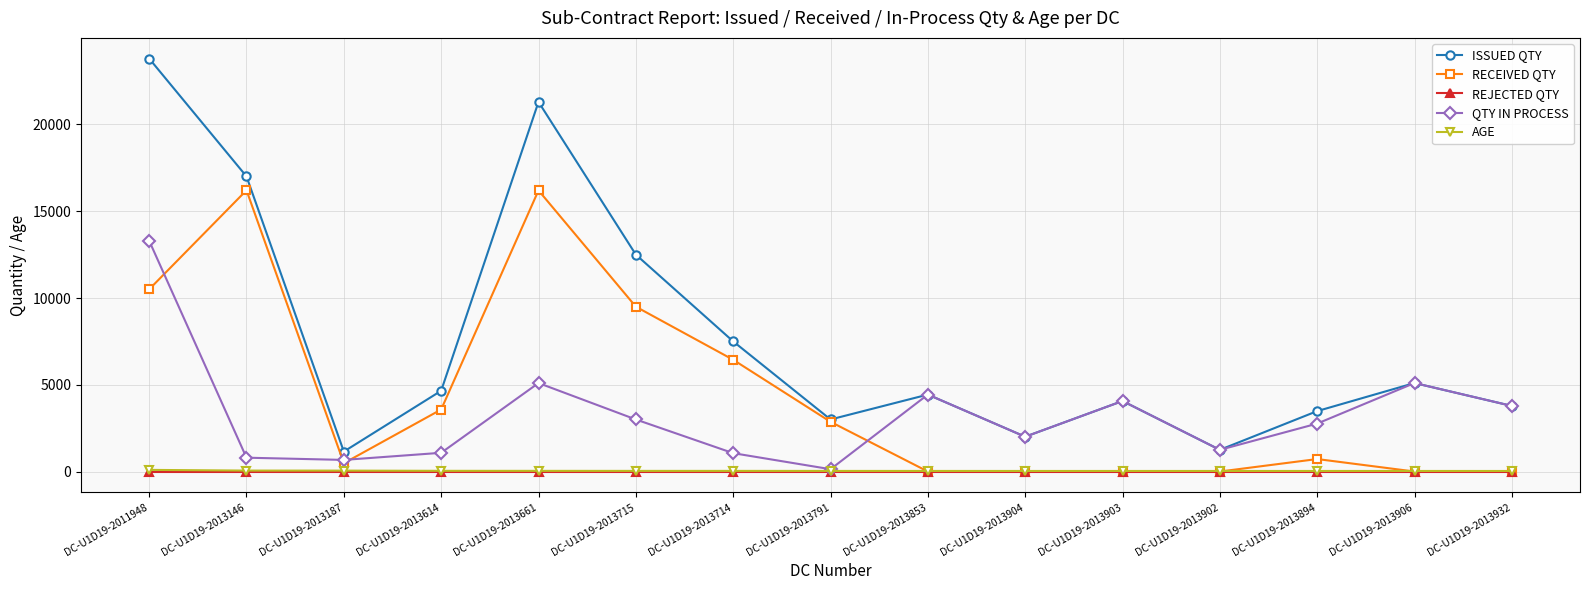

At which category does RECEIVED QTY reach its first local valley?

DC-U1D19-2013187